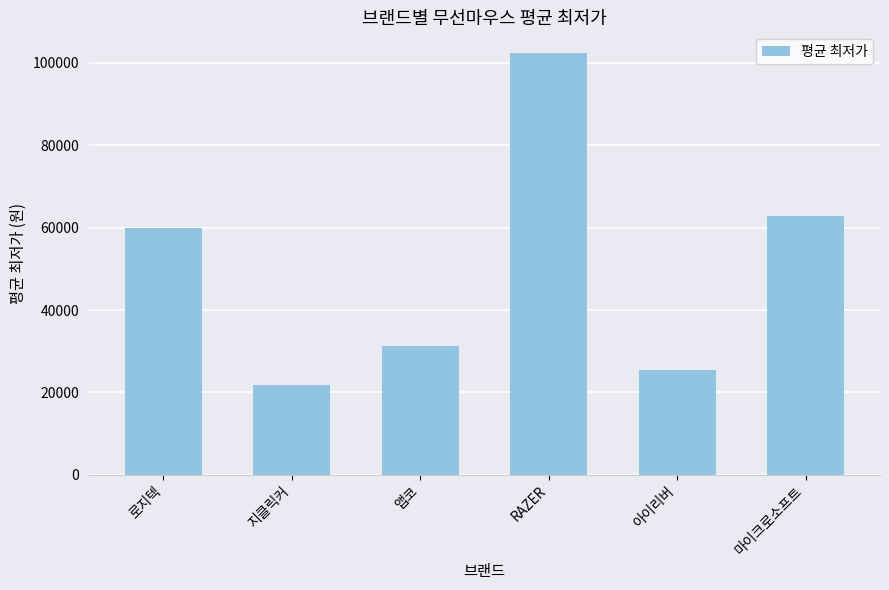

List the labels in order of value, smallest first.

지클릭커, 아이리버, 앱코, 로지텍, 마이크로소프트, RAZER